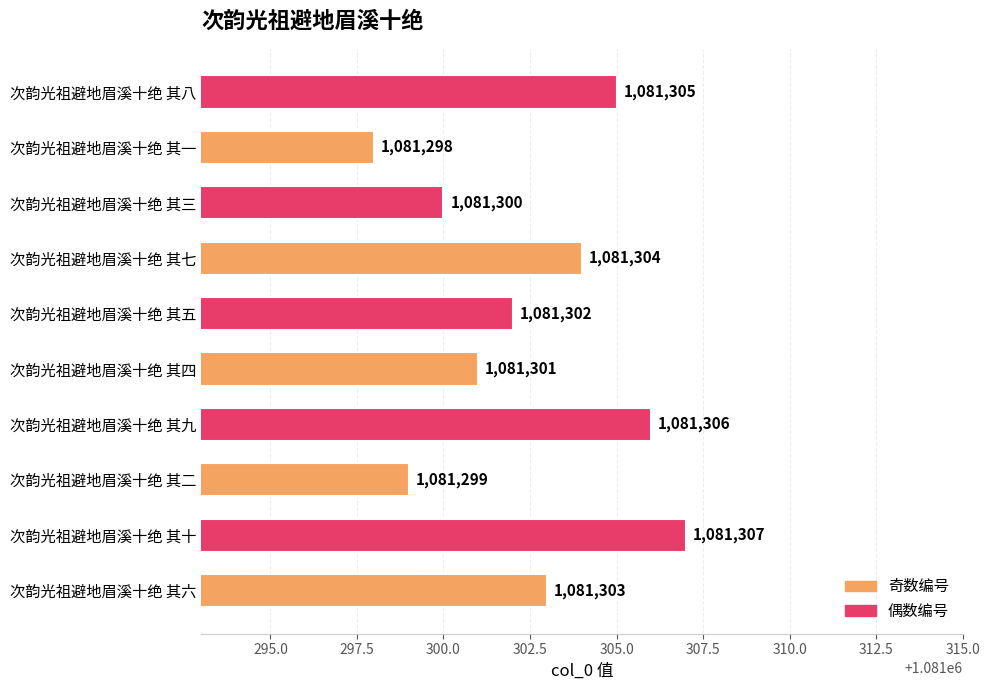

How many series are shown in this chart?

1